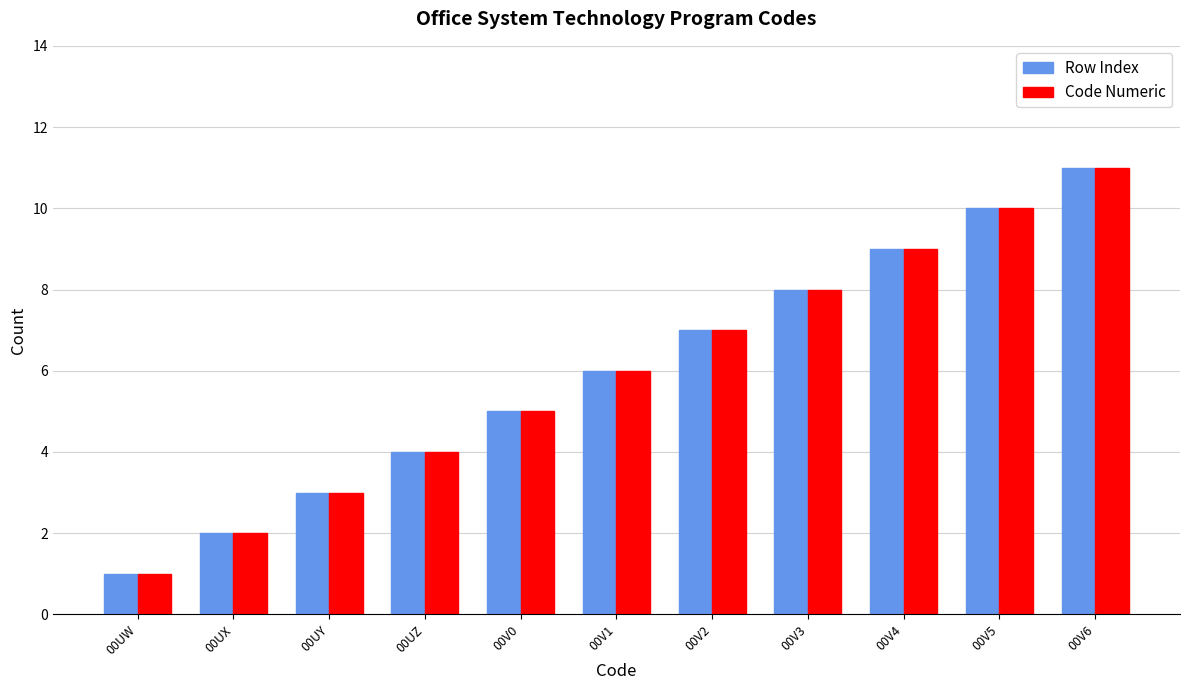

Count the number of categories in the chart.

11